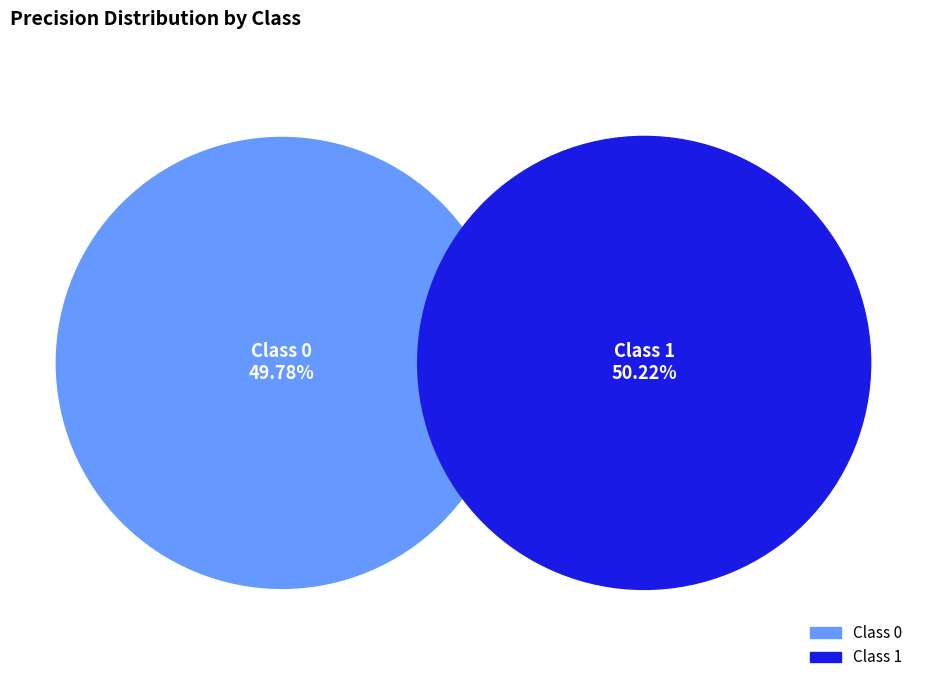

Is it true that 0 is 42% of the pie?

False